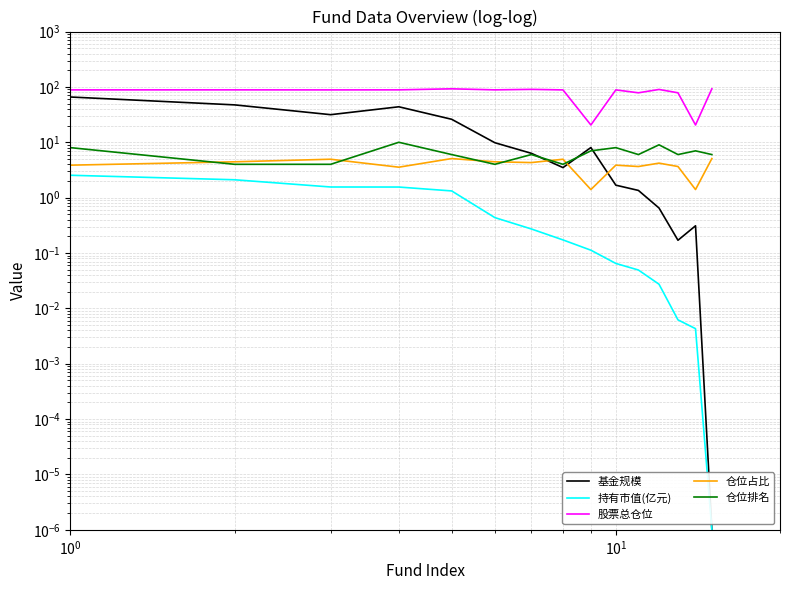

Which series has the widest spread of values?

股票总仓位